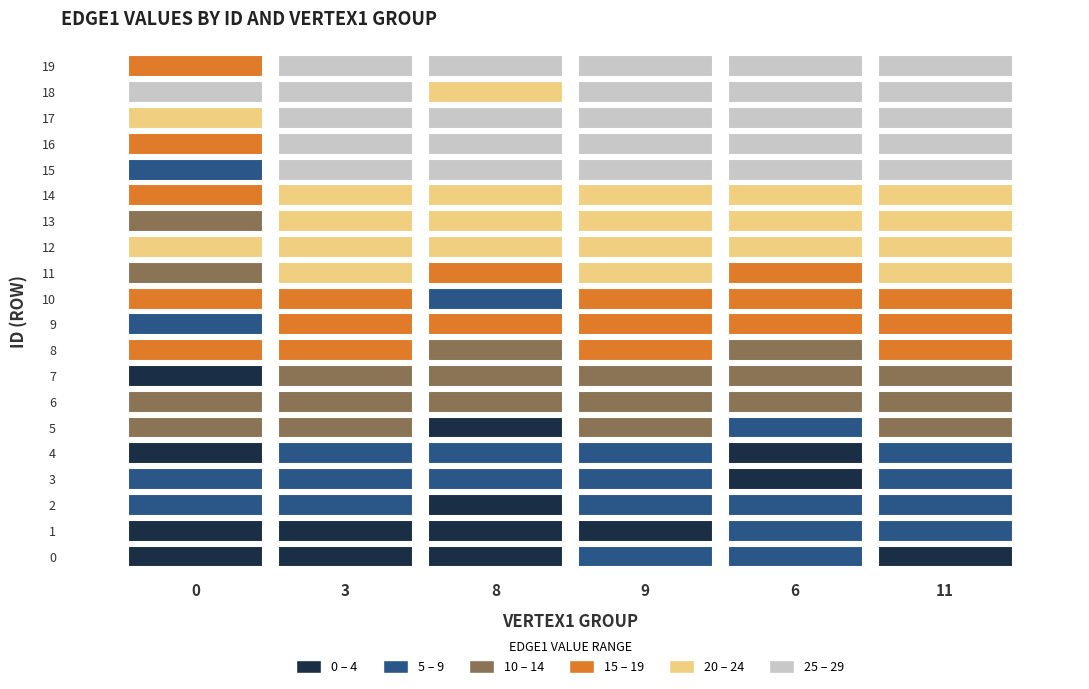

The 3 series shows 28 at 9. True or false?

False